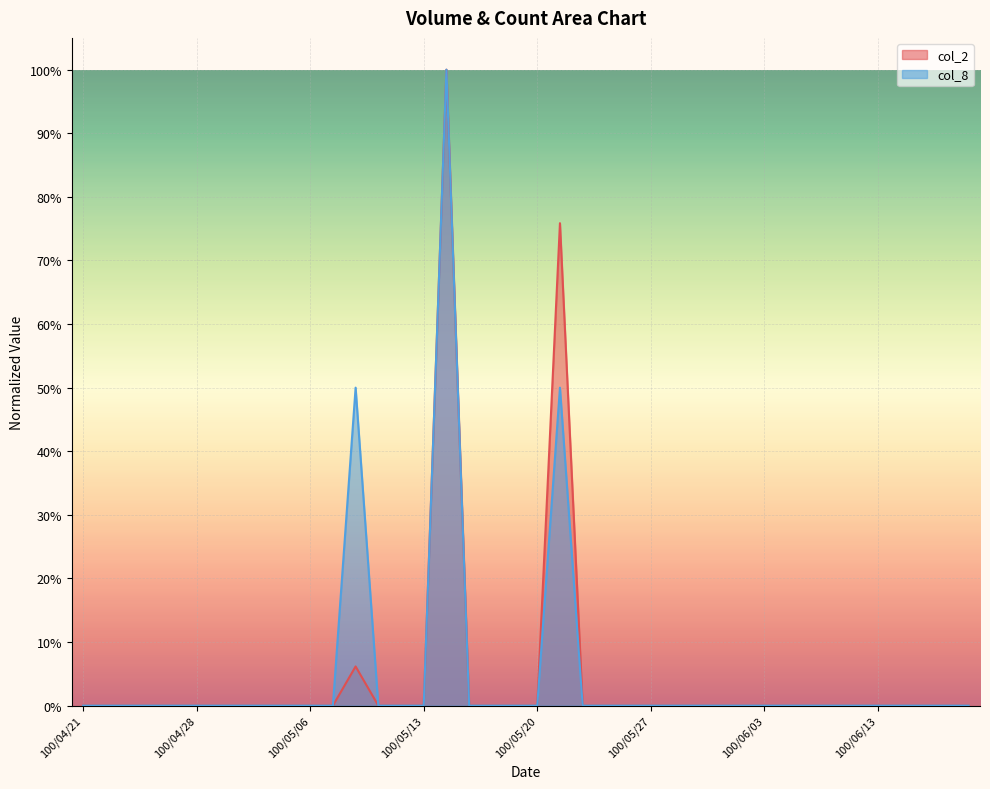

Is the value of col_8 at 100/05/12 greater than the value of col_2 at 100/06/17?

No